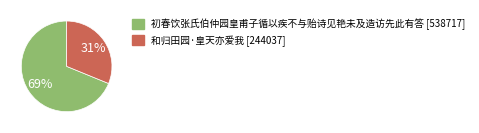

Which category has the biggest portion of the pie?

初春饮张氏伯仲园皇甫子循以疾不与贻诗见艳未及造访先此有答